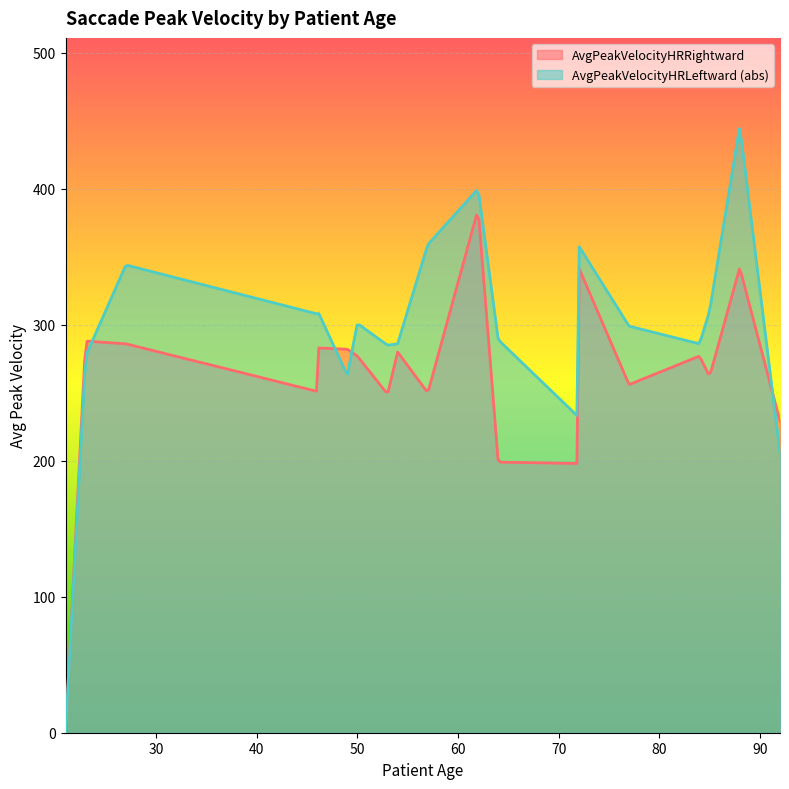

Rank the series by their maximum value, from highest to lowest.

AvgPeakVelocityHRLeftward (abs), AvgPeakVelocityHRRightward